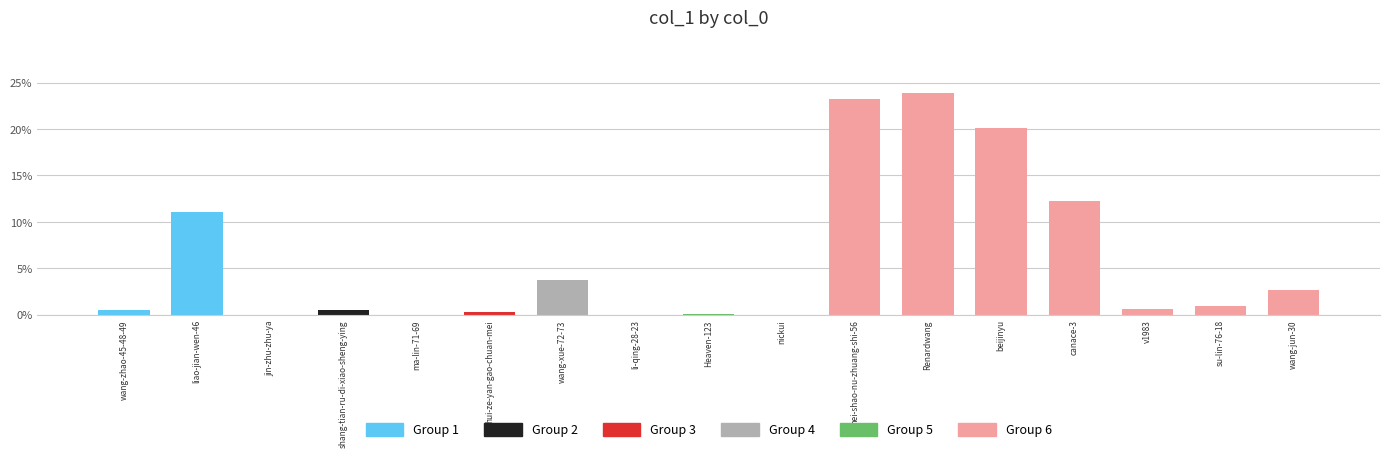

What is the difference between the values at nickui and hui-ze-yan-gao-chuan-mei?

0.2